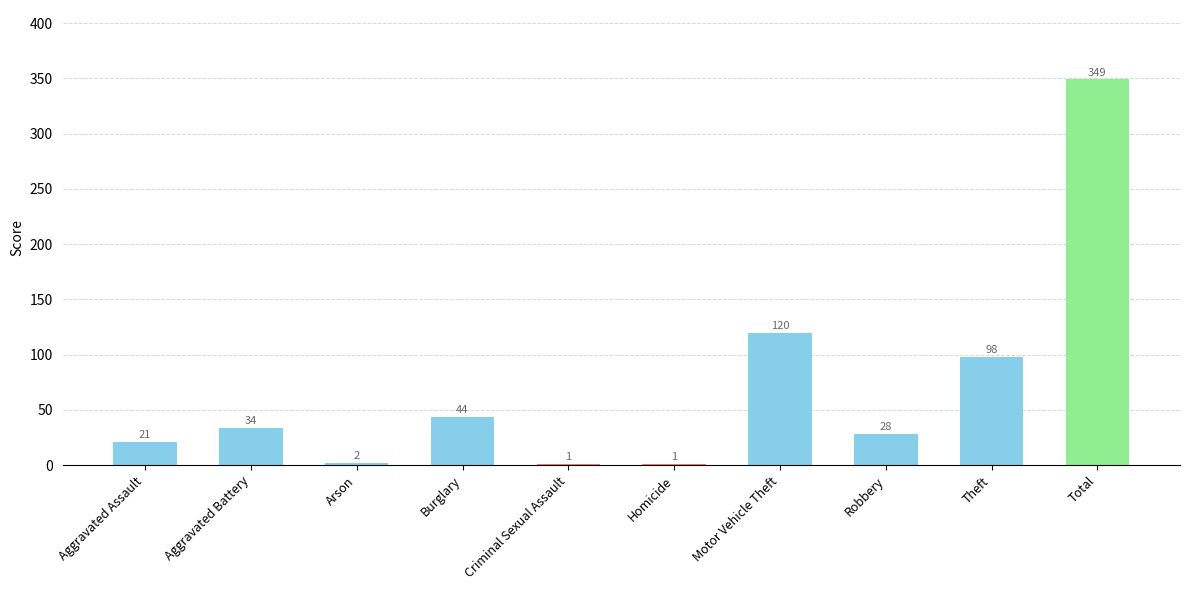

What is the greatest value displayed?

349